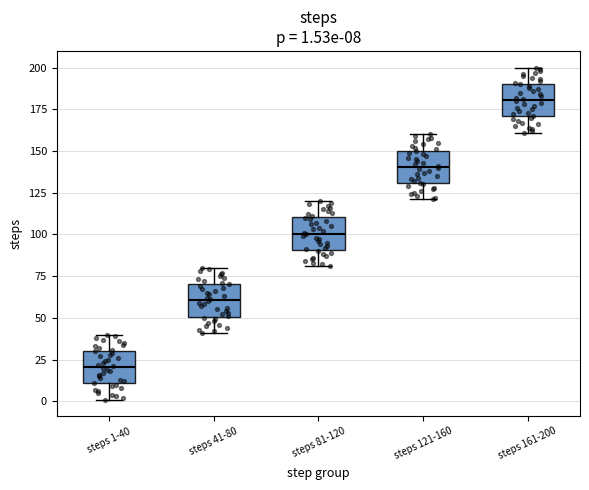

Which box's median line is the lowest?

steps 1-40